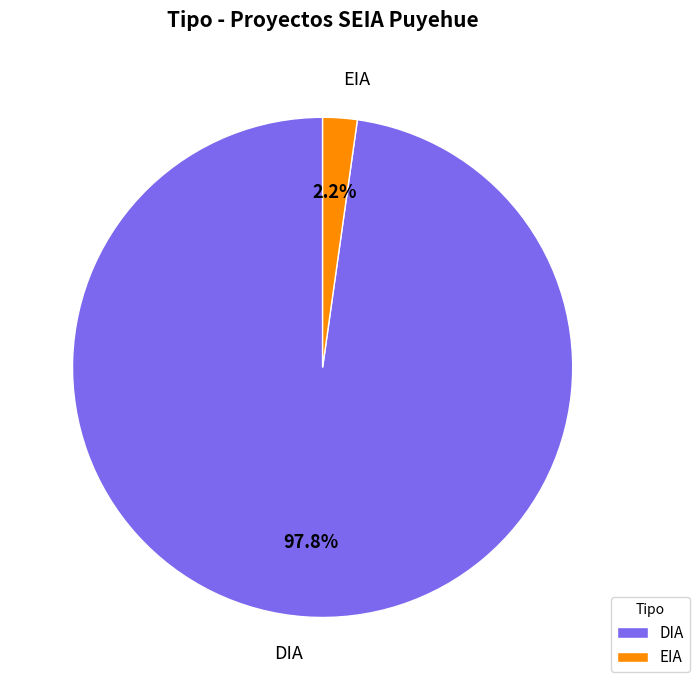

Rank the categories by value from highest to lowest.

DIA, EIA